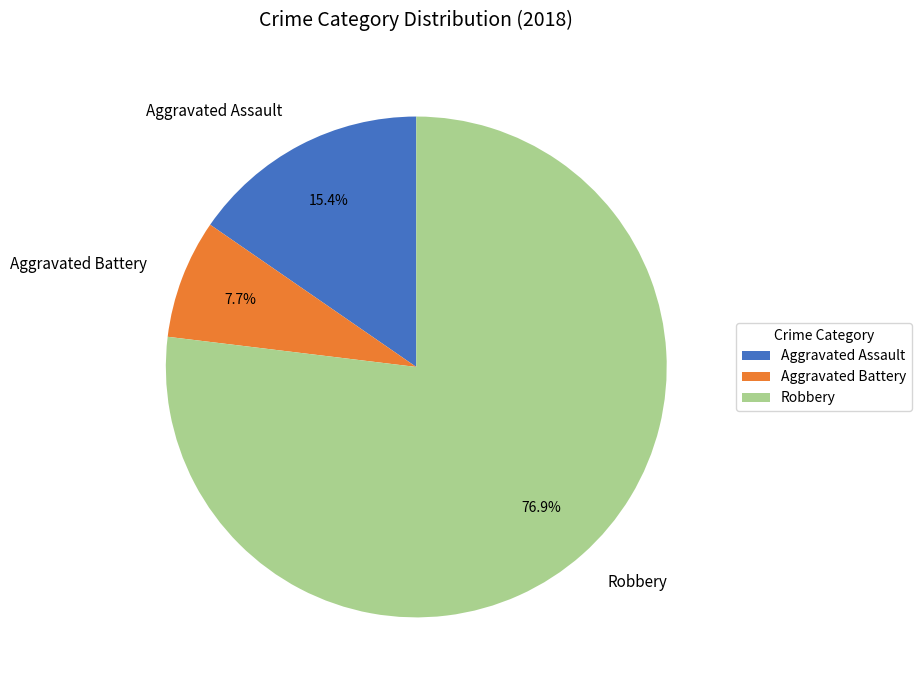

What is the ratio of the value at Robbery to the value at Aggravated Battery?

10.0